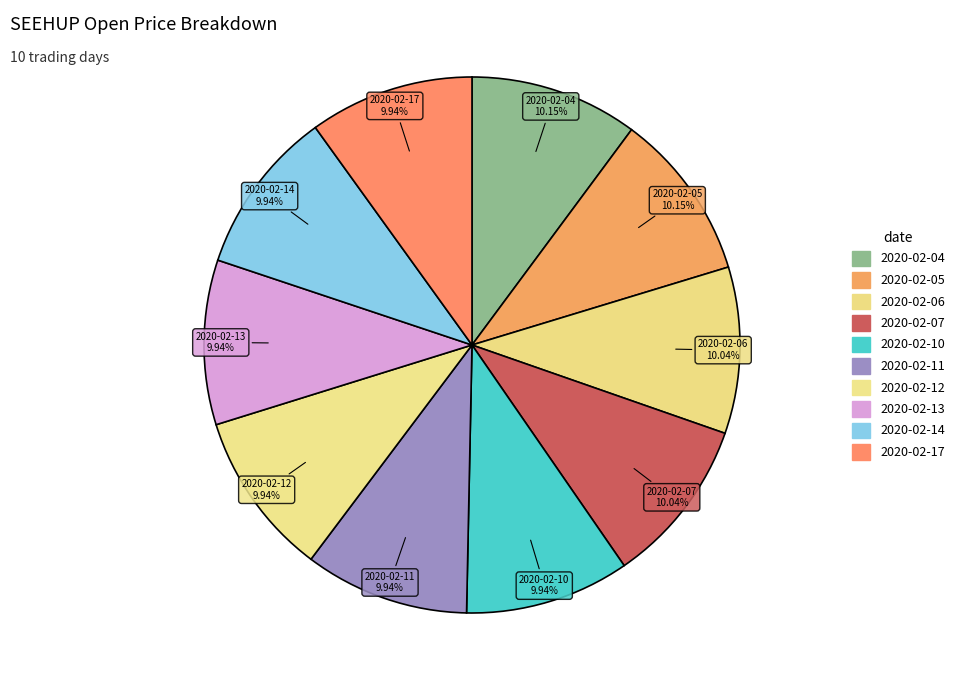

Is it true that 2020-02-04 is 10% of the pie?

True